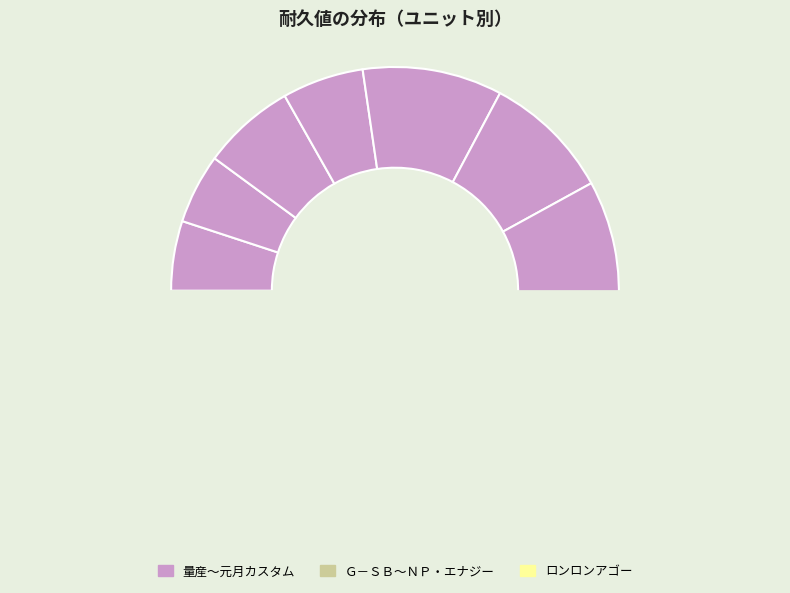

True or false: 元月カスタム accounts for 12% of the total.

True